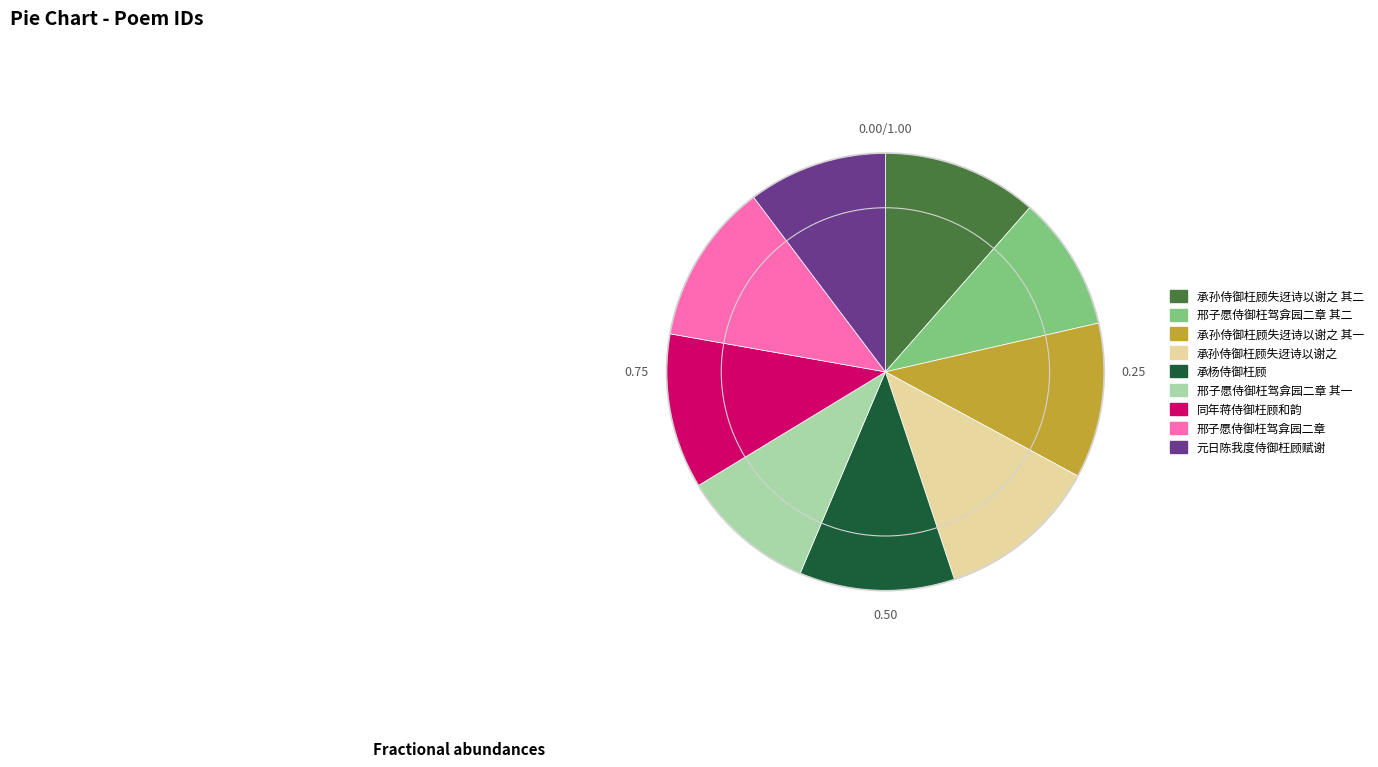

Is there a majority slice in this chart?

No